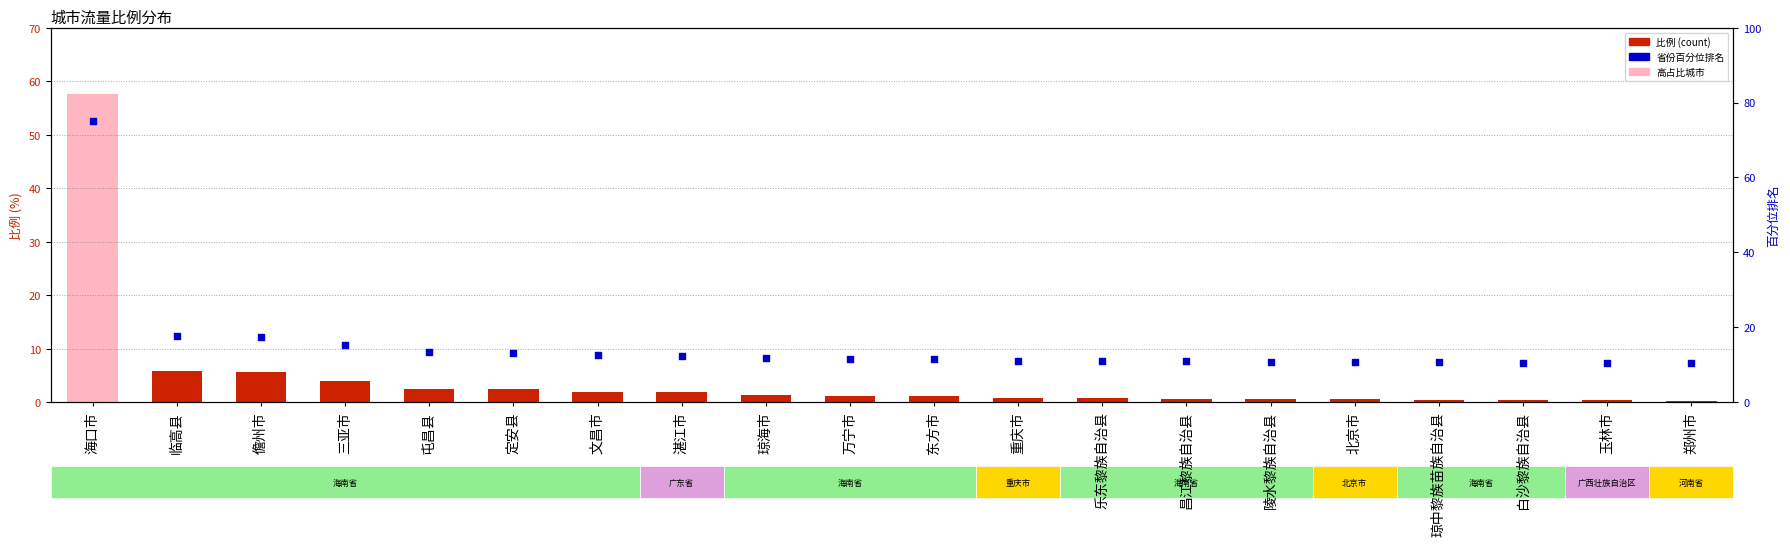

Which series reaches the maximum Y coordinate?

省份排名